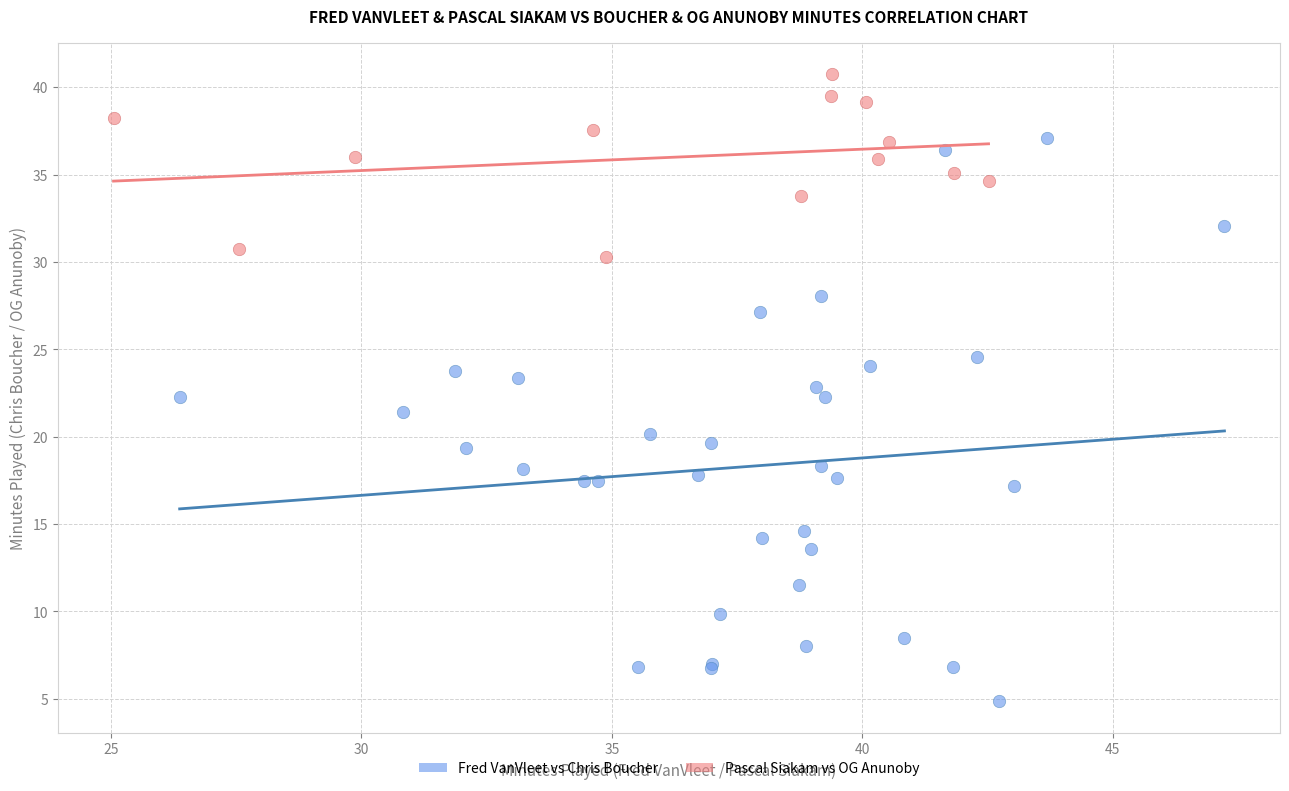

Which series has the widest spread of Y values?

Fred VanVleet vs Chris Boucher